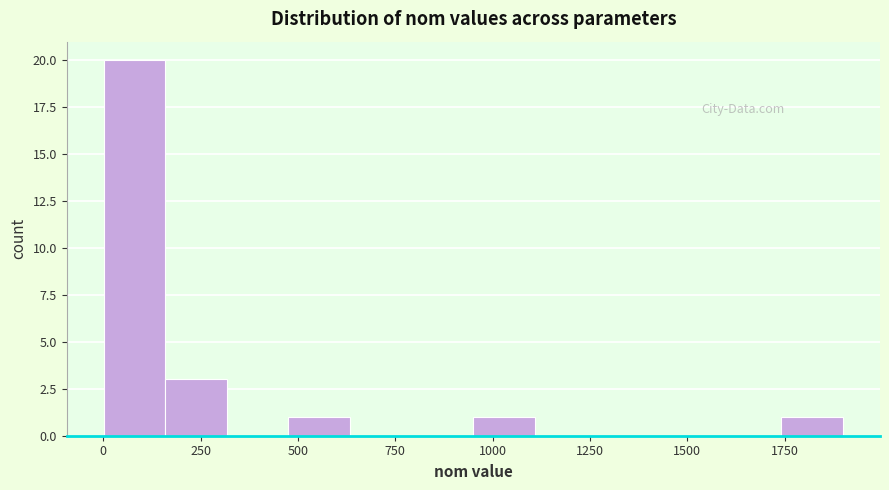

Around what value on the x-axis is the tallest bar? Give the approximate position of its centre, as read against the axis.

100